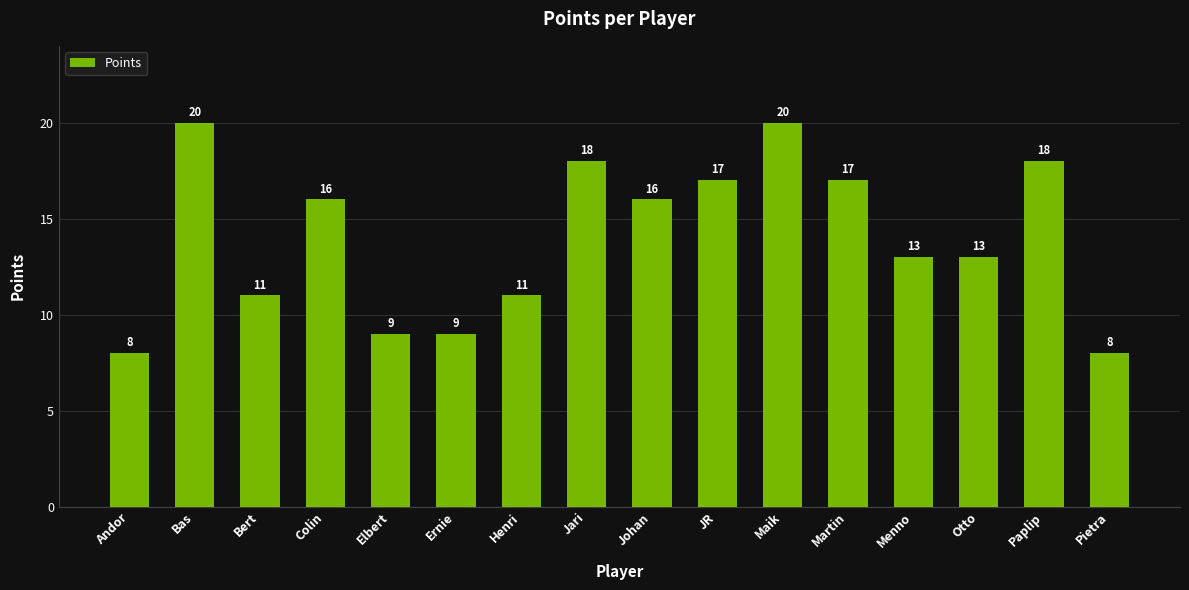

What is the label of the 4th bar from the left?

Colin